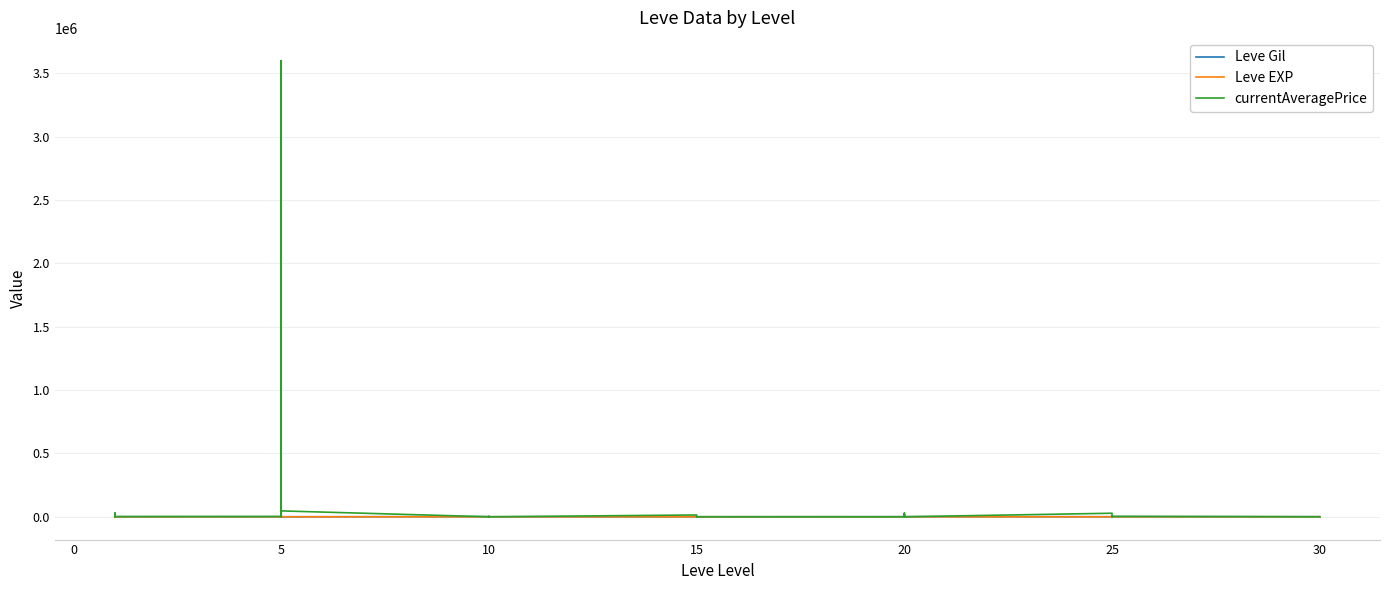

In currentAveragePrice, how many points are lower than both neighbors (excluding endpoints)?

6